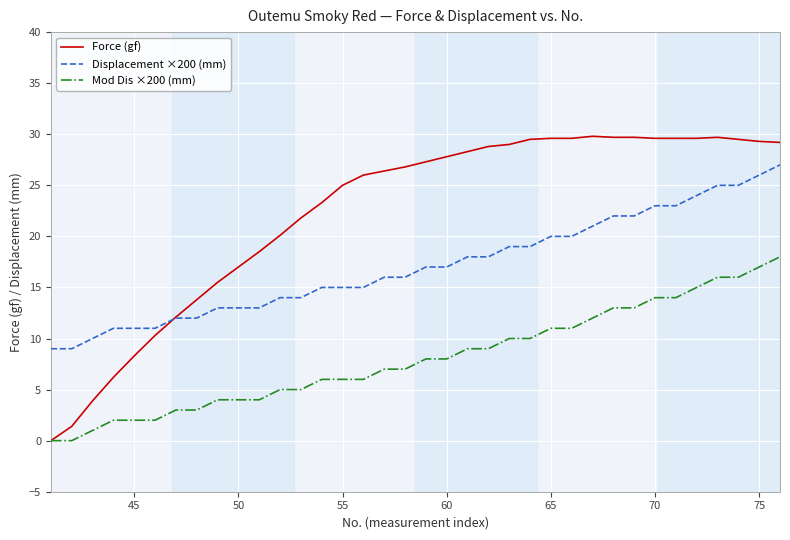

True or false: Displacement ×200 (mm) and Mod Dis ×200 (mm) cross at least once.

False